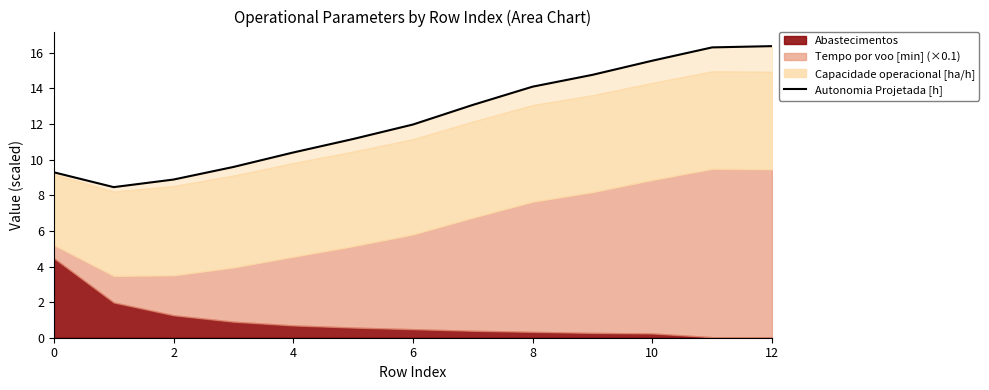

How many interior local valleys (lower than both neighbors) does the data have?

1